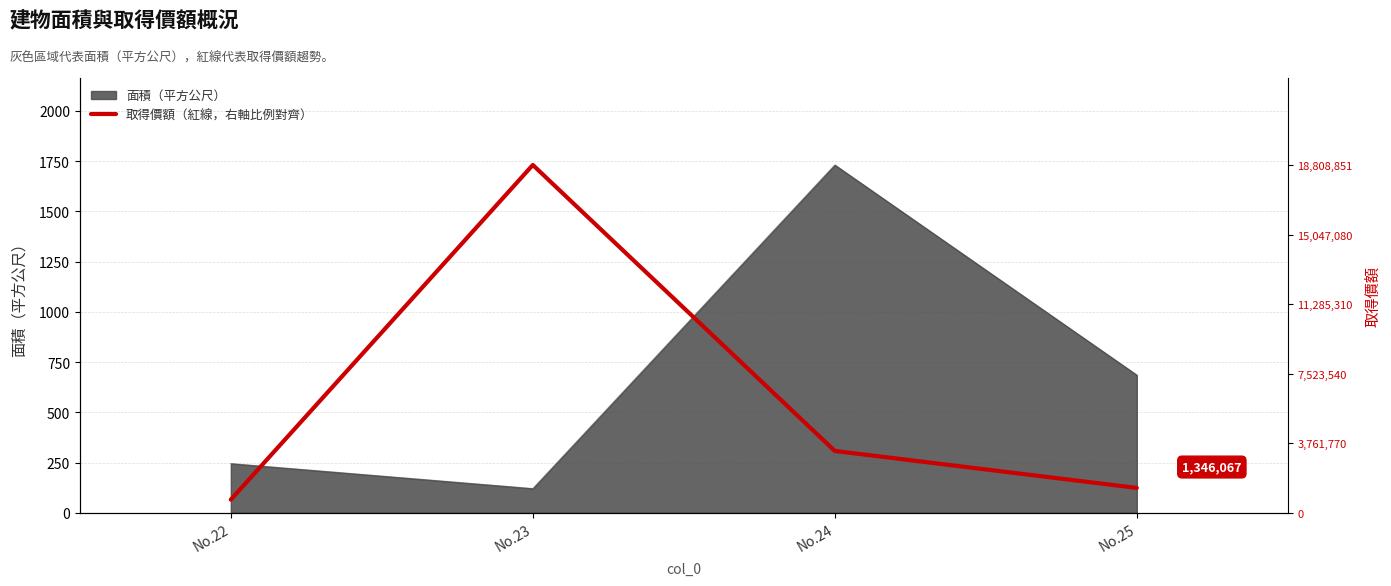

Which category has the lowest value across all series?

No.22